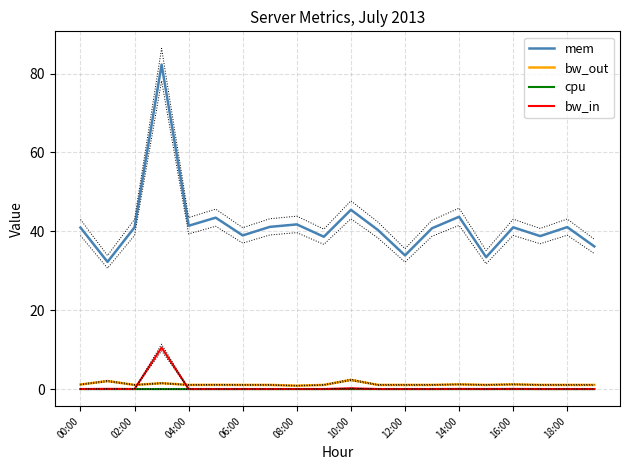

The value of cpu at 17 is 0.0. True or false?

False